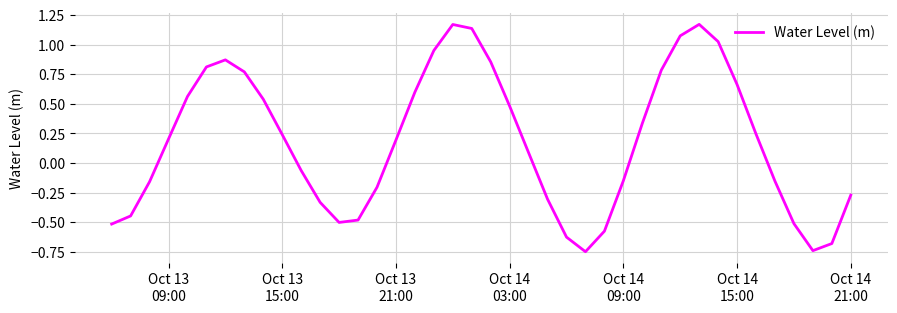

Does the chart have visible grid lines?

Yes